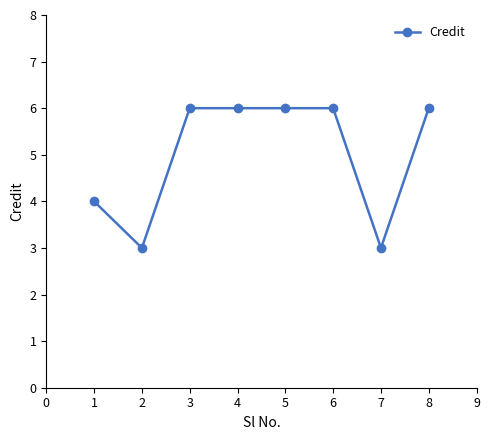

What is the sum of the values at 5 and 4?

12